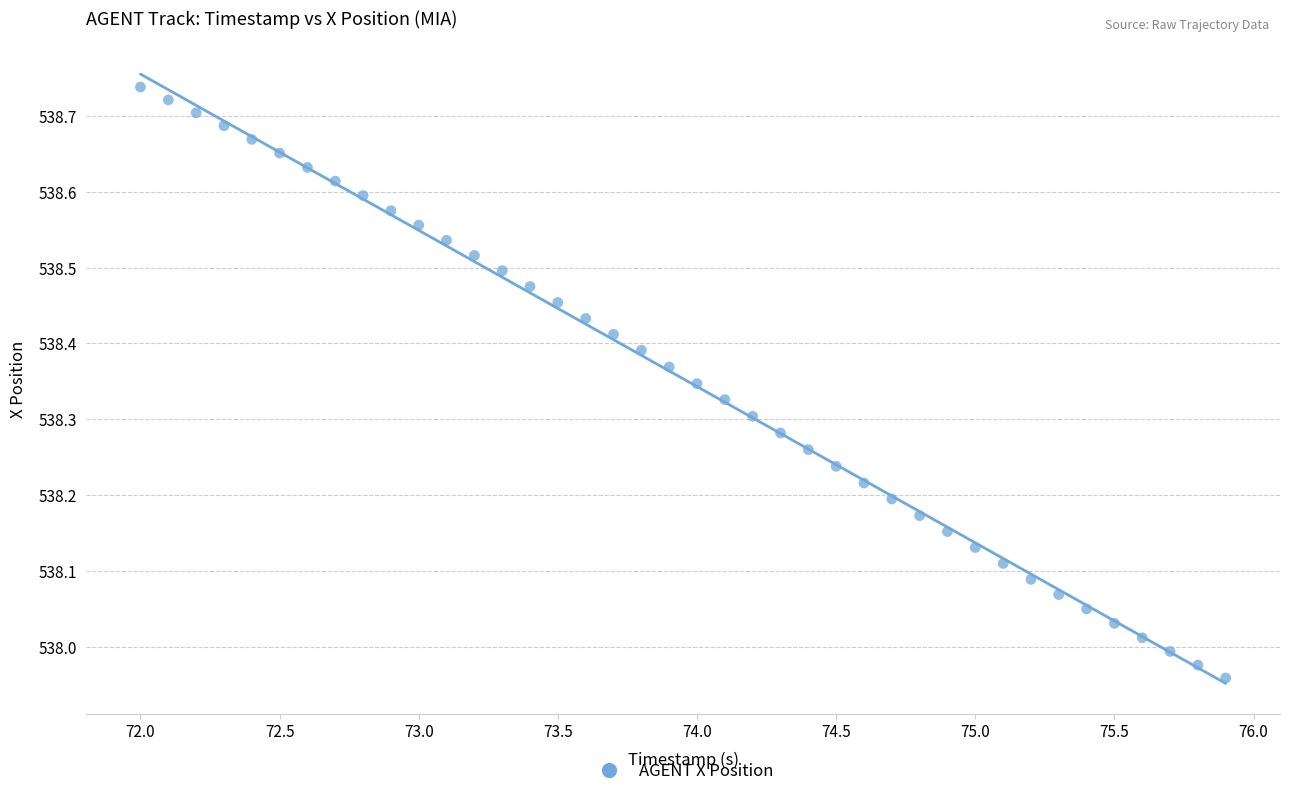

What is the range of Y values (max minus min)?

0.8